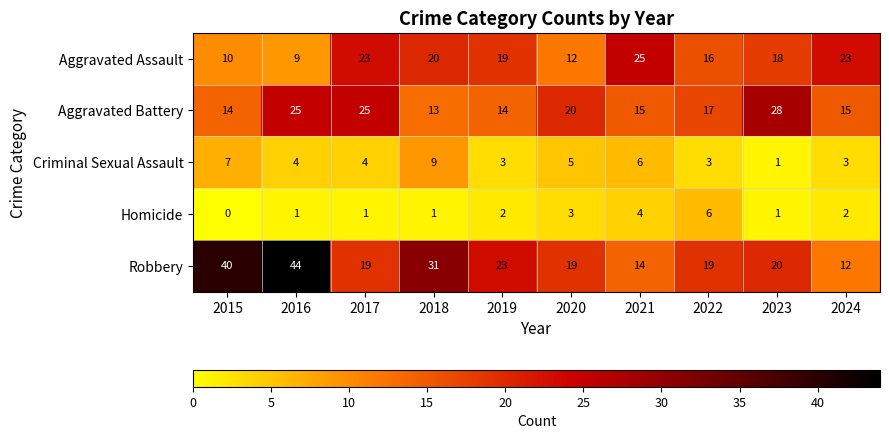

What is the spread (max minus min) of values at 2018?

30